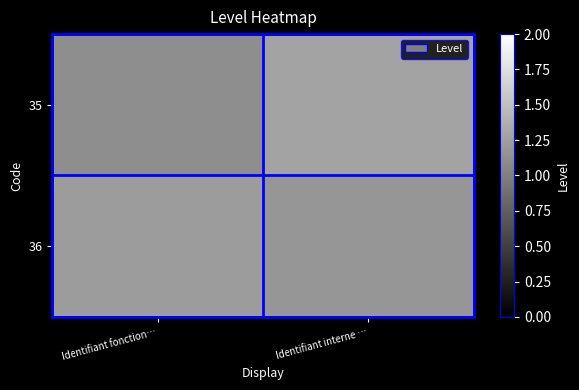

Reading left to right, list all the values displayed in this chart.

35: Identifiant fonction…=1.1	Identifiant interne …=1.3
36: Identifiant fonction…=1.2	Identifiant interne …=1.2